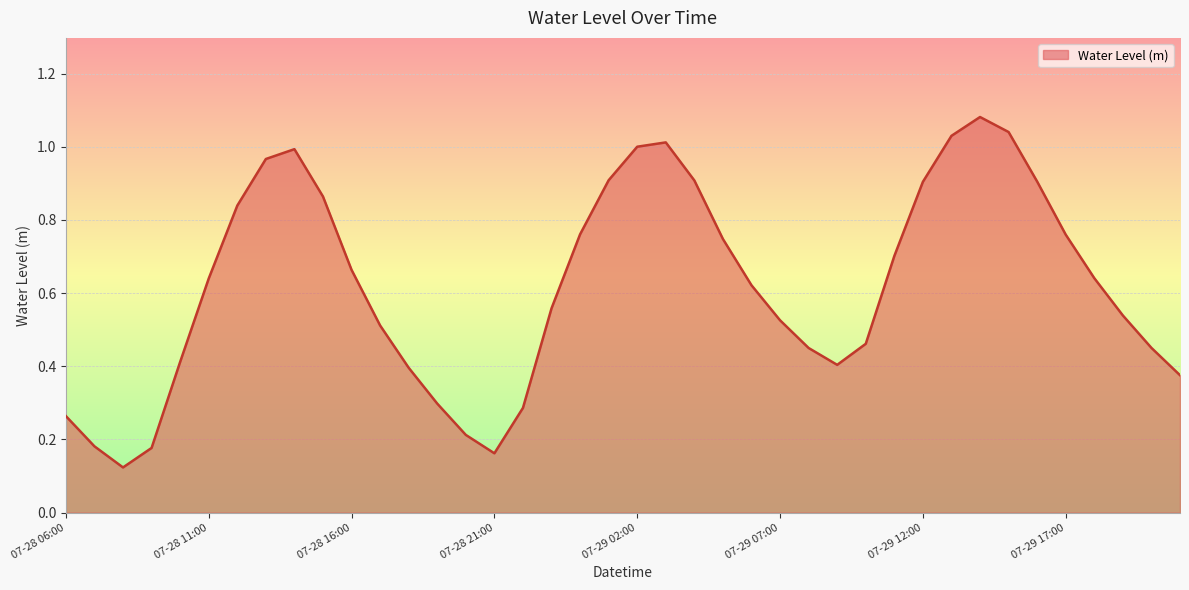

Does the chart display data point markers on the line(s)?

No